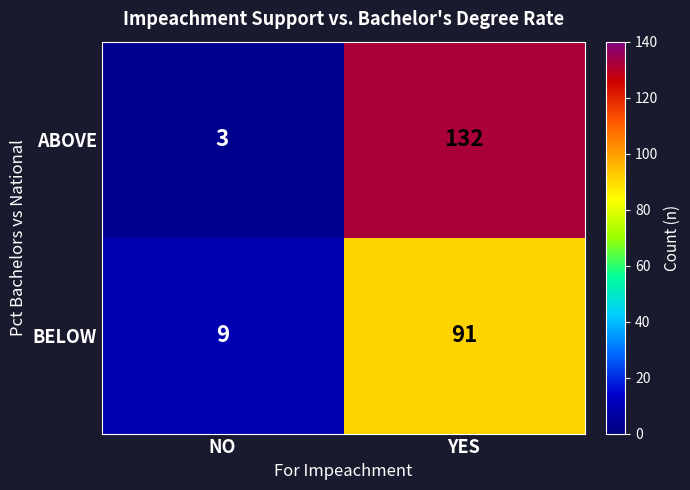

What is the difference between the maximum and minimum values in the BELOW series?

82